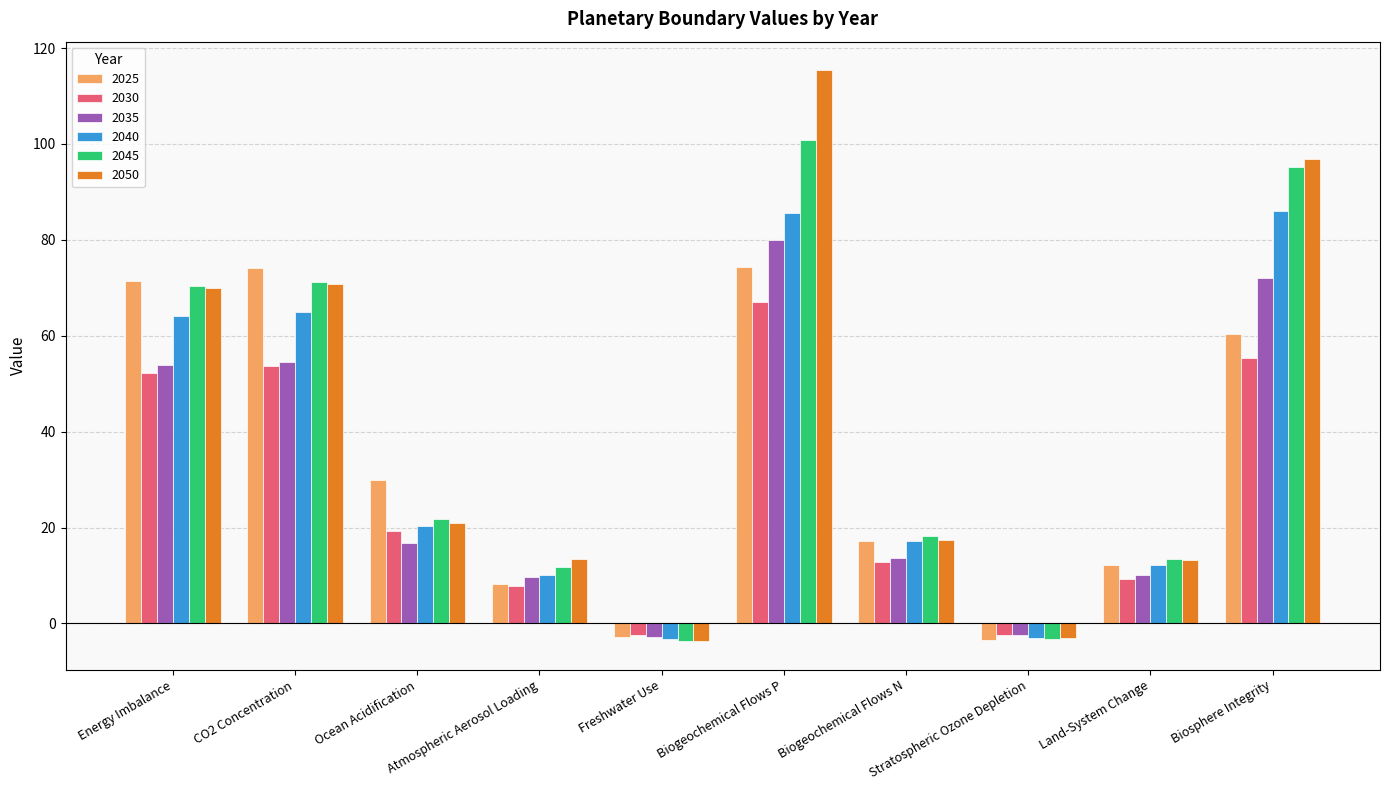

What is the difference between the maximum and minimum values in the 2035 series?

82.8